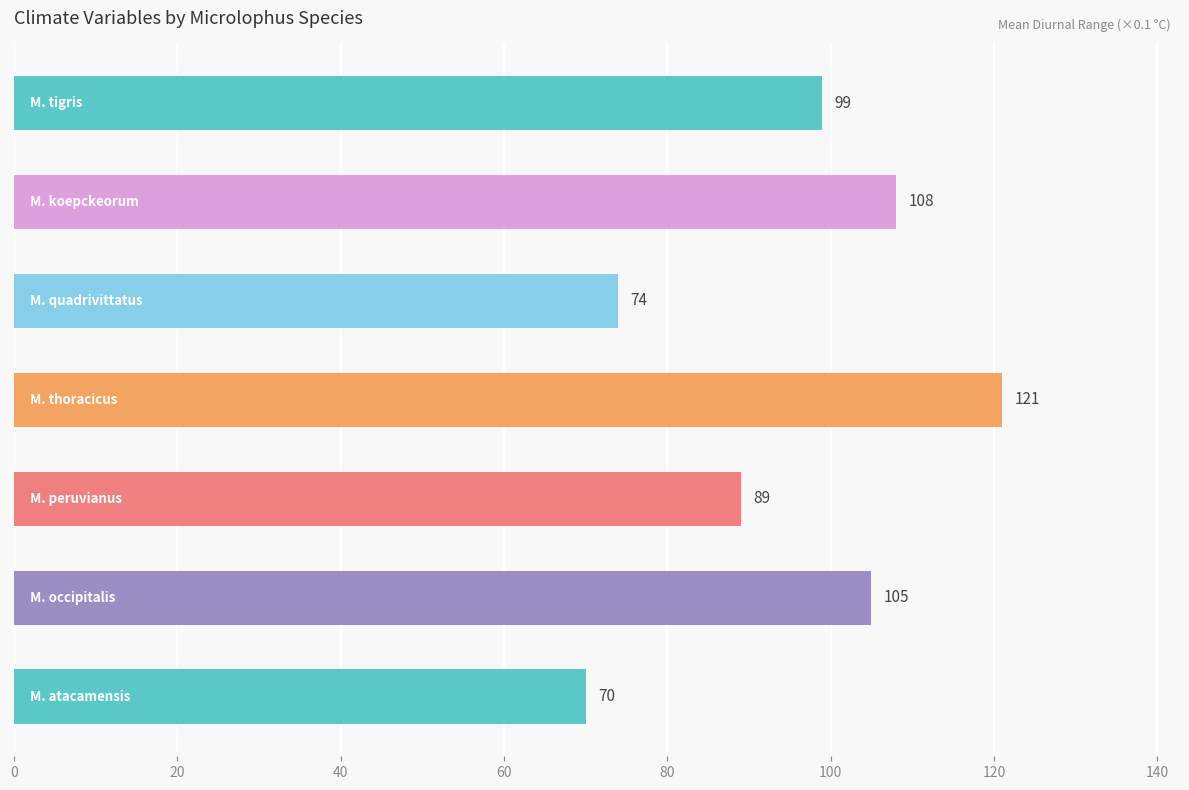

What is the sum of all values?

666